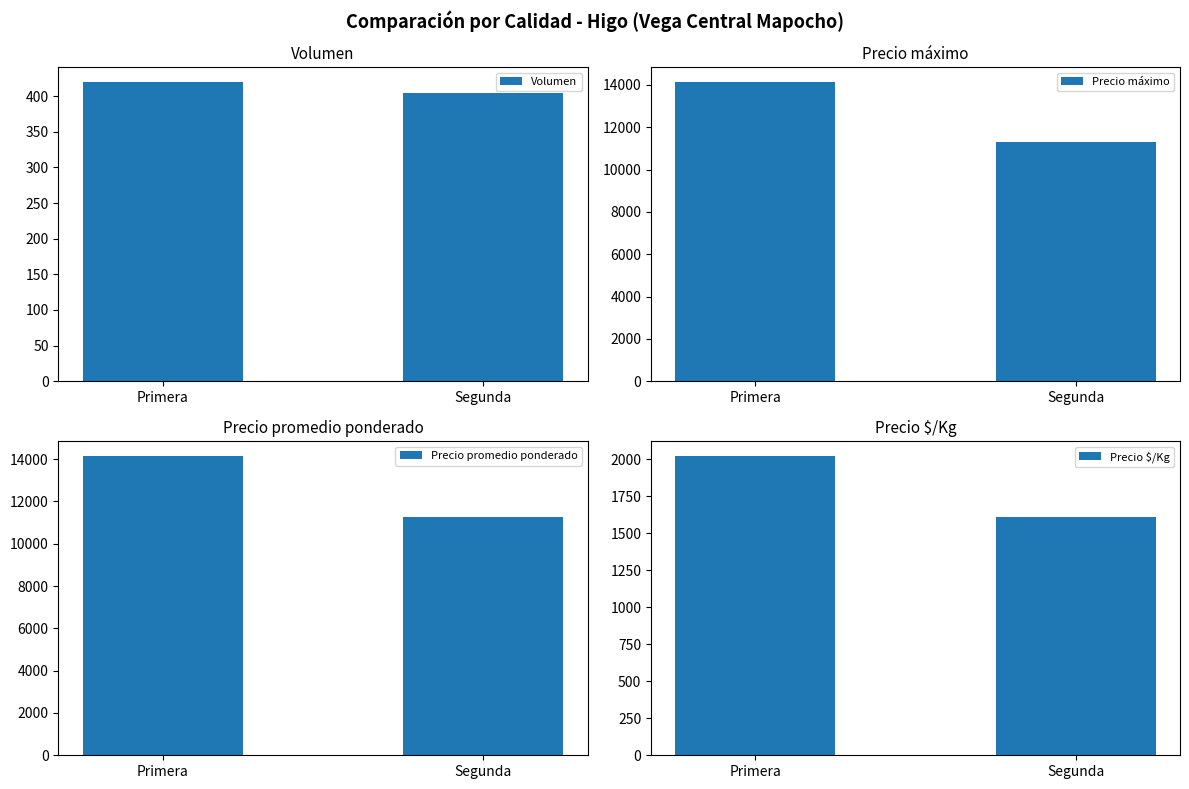

How many Volumen values are between 405 and 420?

2